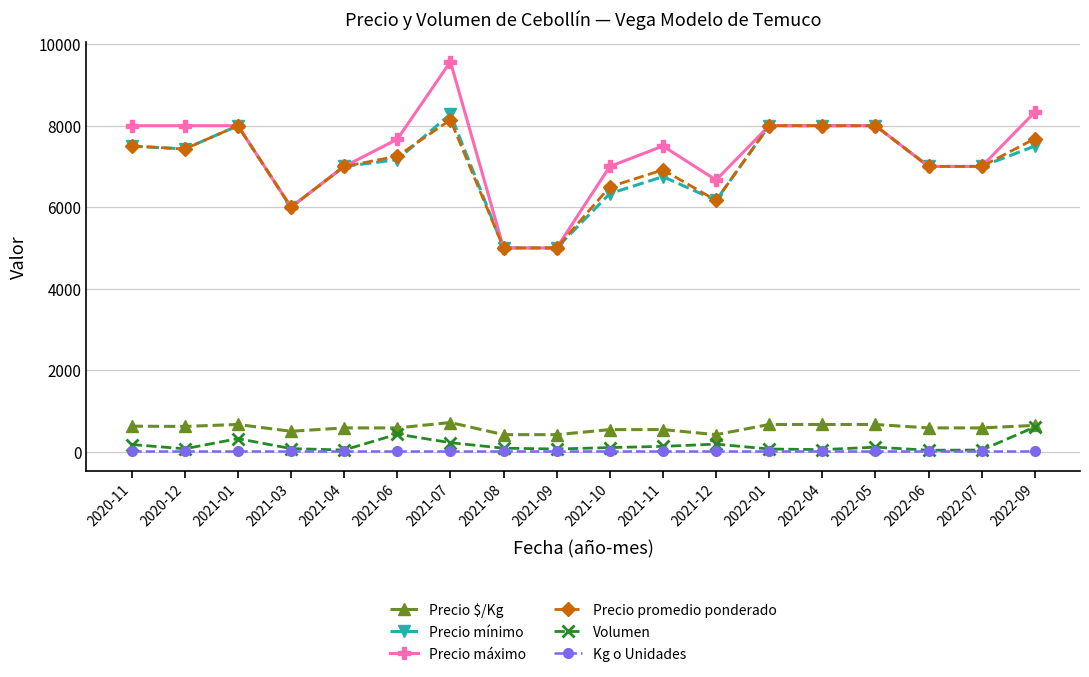

What is the lowest value of the Volumen series?

35